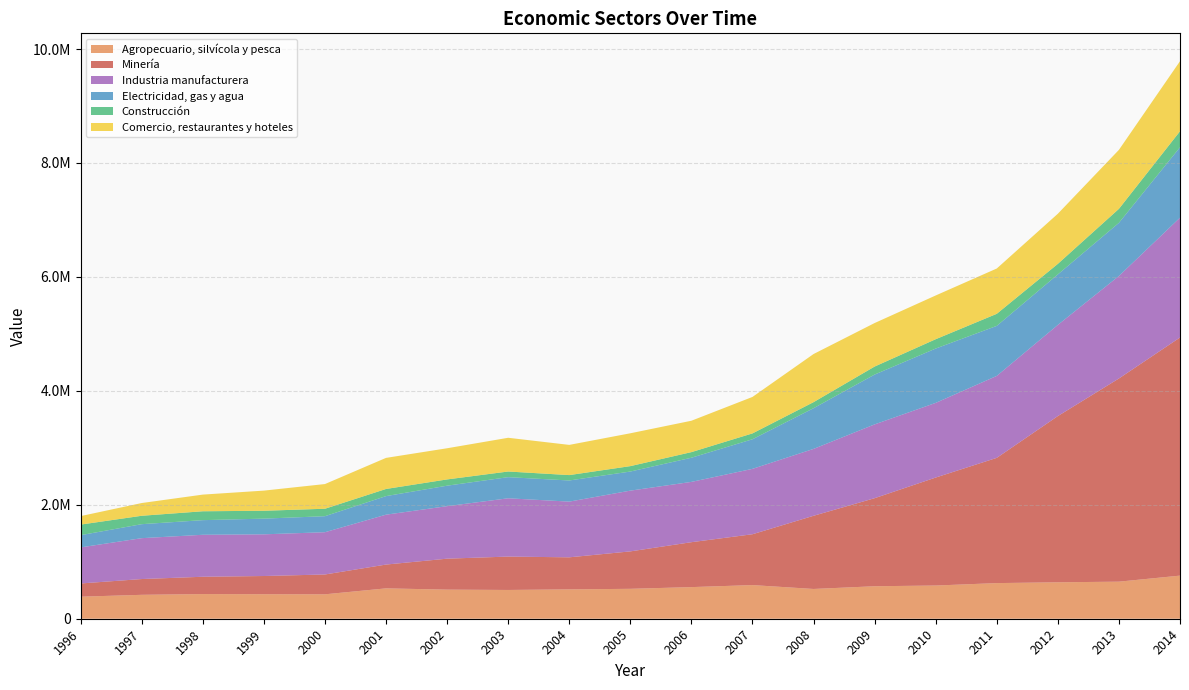

Reading right to left, what are all the values shown in this chart?

Agropecuario, silvícola y pesca: 2014=756746	2013=650666	2012=639604	2011=625523	2010=582910	2009=570303	2008=522534	2007=590560	2006=555118	2005=525087	2004=515300	2003=505016	2002=510810	2001=533057	2000=428668	1999=430520	1998=433071	1997=419801	1996=386848
Minería: 2014=4179933	2013=3566752	2012=2918056	2011=2198531	2010=1895582	2009=1545836	2008=1284615	2007=892504	2006=788508	2005=657053	2004=562691	2003=585999	2002=543522	2001=417817	2000=348022	1999=319339	1998=303784	1997=276941	1996=232153
Industria manufacturera: 2014=2103434	2013=1799058	2012=1599967	2011=1438538	2010=1310522	2009=1295229	2008=1174015	2007=1147712	2006=1058442	2005=1066420	2004=977790	2003=1023279	2002=921547	2001=875734	2000=741955	1999=731787	1998=736847	1997=717595	1996=633422
Electricidad, gas y agua: 2014=1235736	2013=932863	2012=886551	2011=878065	2010=953671	2009=874622	2008=714139	2007=519591	2006=423970	2005=335109	2004=371020	2003=370770	2002=359561	2001=325858	2000=281251	1999=275464	1998=256722	1997=245454	1996=214540
Construcción: 2014=281081	2013=246038	2012=185367	2011=211954	2010=163945	2009=140924	2008=106530	2007=102897	2006=98557	2005=95121	2004=94527	2003=99273	2002=110025	2001=125427	2000=130738	1999=138169	1998=155951	1997=147548	1996=185581
Comercio, restaurantes y hoteles: 2014=1229631	2013=1035175	2012=879764	2011=795240	2010=767851	2009=763672	2008=844640	2007=640127	2006=550903	2005=576544	2004=530143	2003=592083	2002=546913	2001=545491	2000=433491	1999=353688	1998=292520	1997=223663	1996=149040